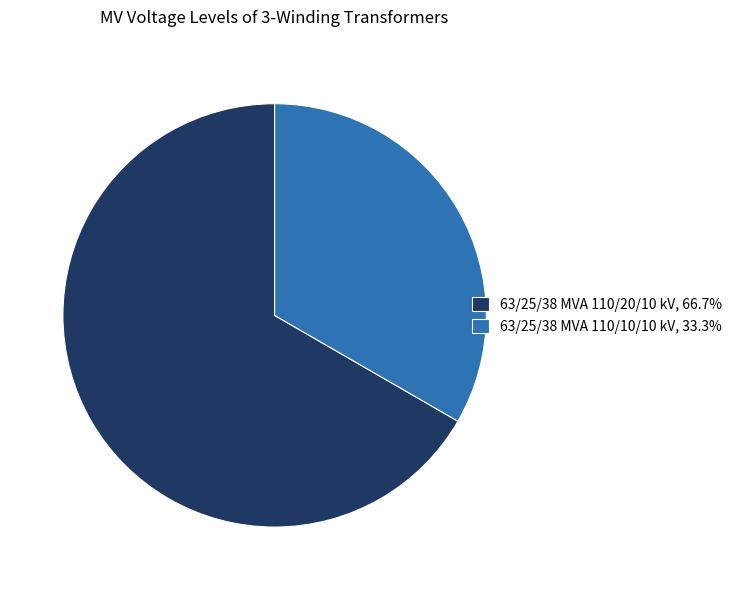

True or false: 63/25/38 MVA 110/20/10 kV accounts for 75% of the total.

False